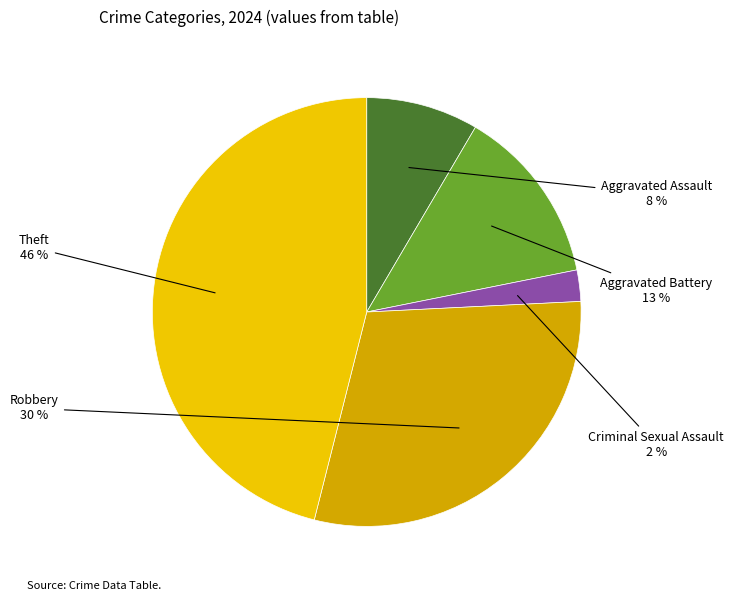

Does any single category account for the majority?

No